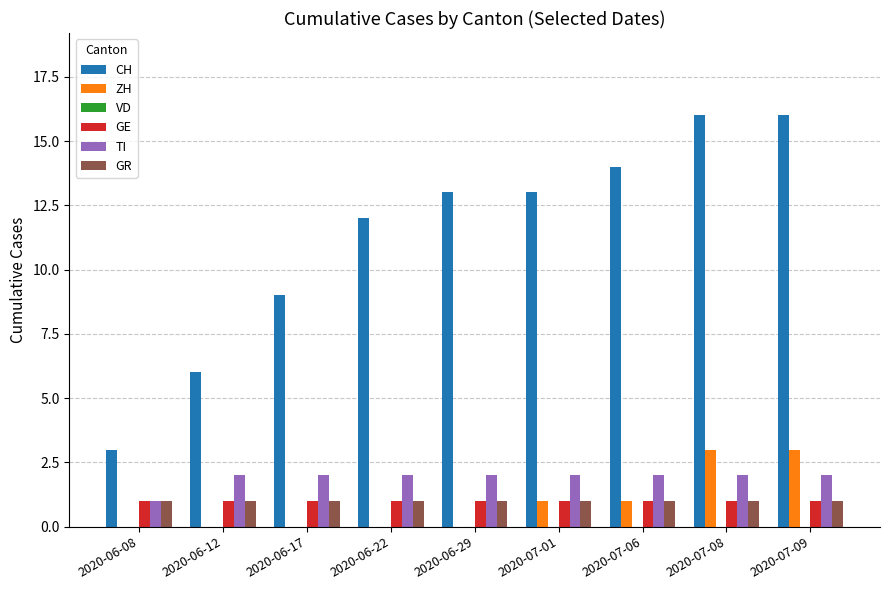

What is the total value across all series at 2020-06-22?

16